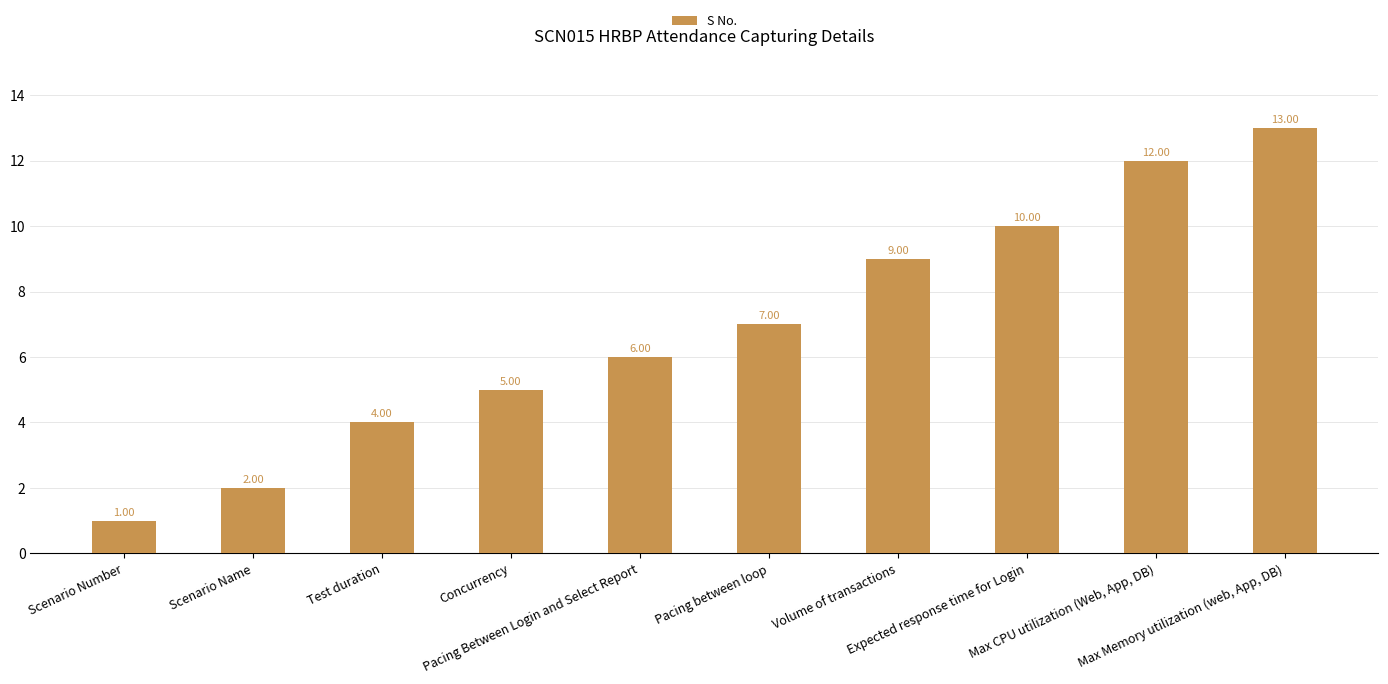

True or false: the data shows 1 at Scenario Number.

True